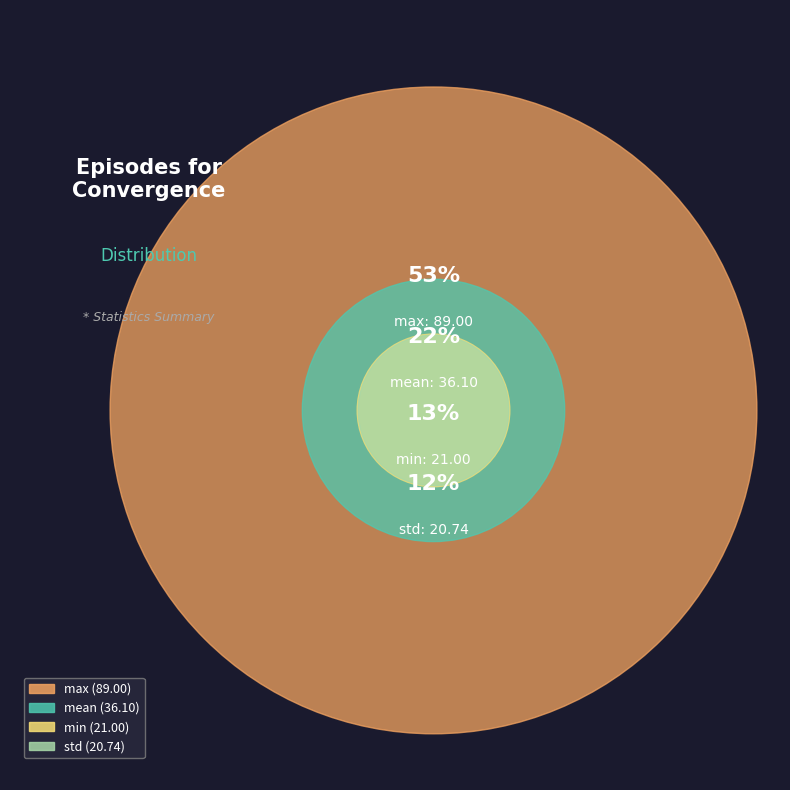

Rank the categories by value from highest to lowest.

max, mean, min, std